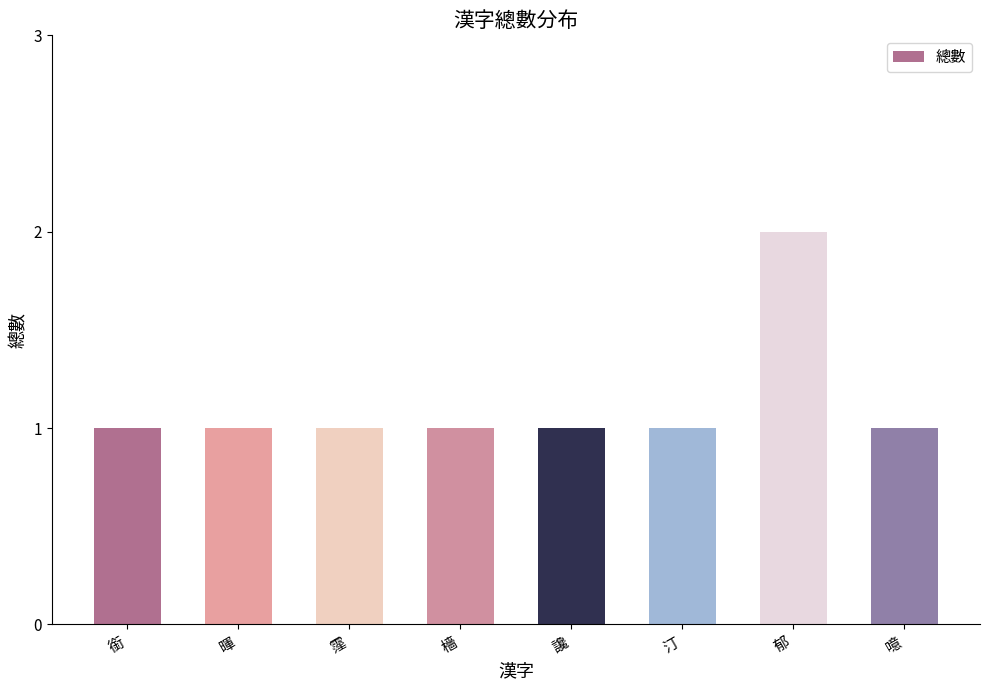

What is the label of the 8th bar from the right?

銜